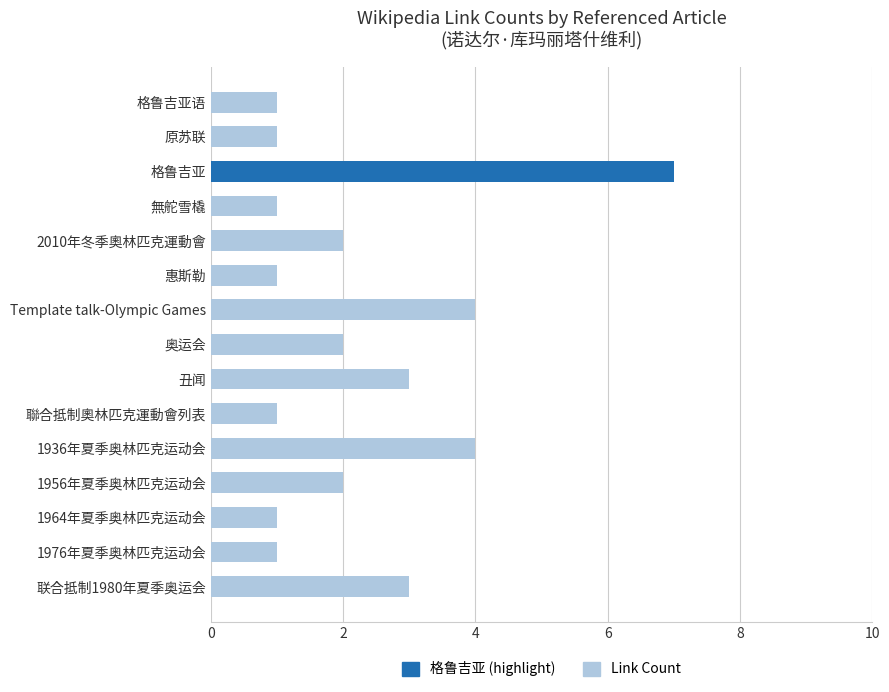

True or false: the data shows 1 at 惠斯勒.

True